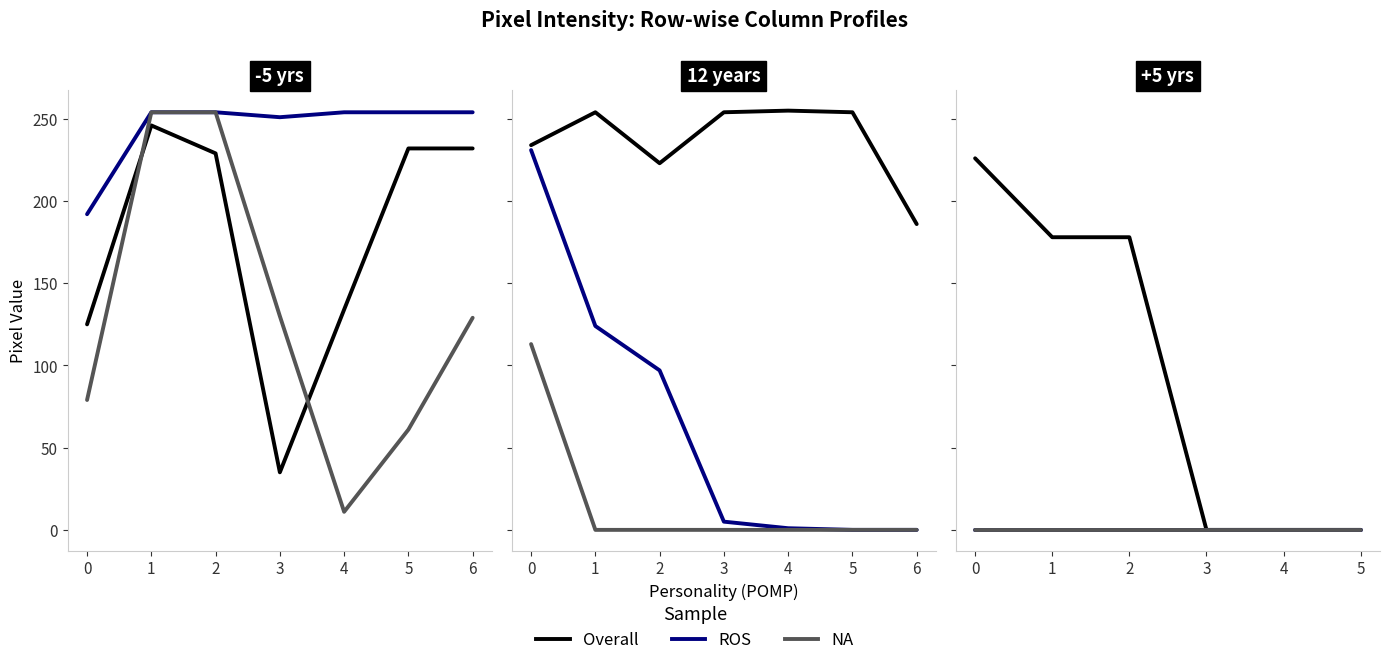

Which series has the largest range (max minus min)?

Overall